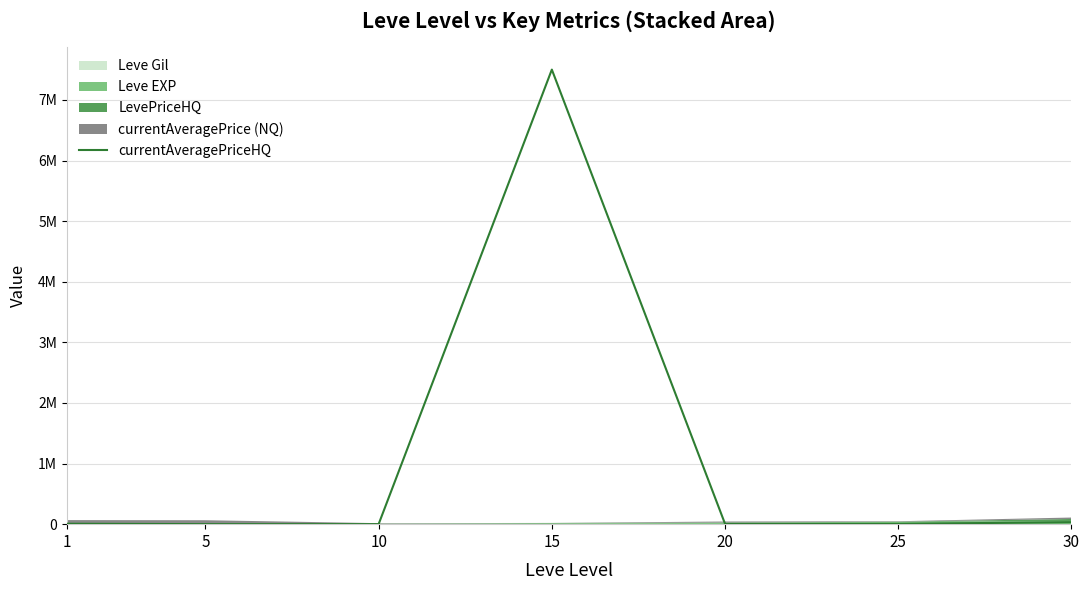

How many points are higher than both their immediate neighbors (excluding endpoints)?

1